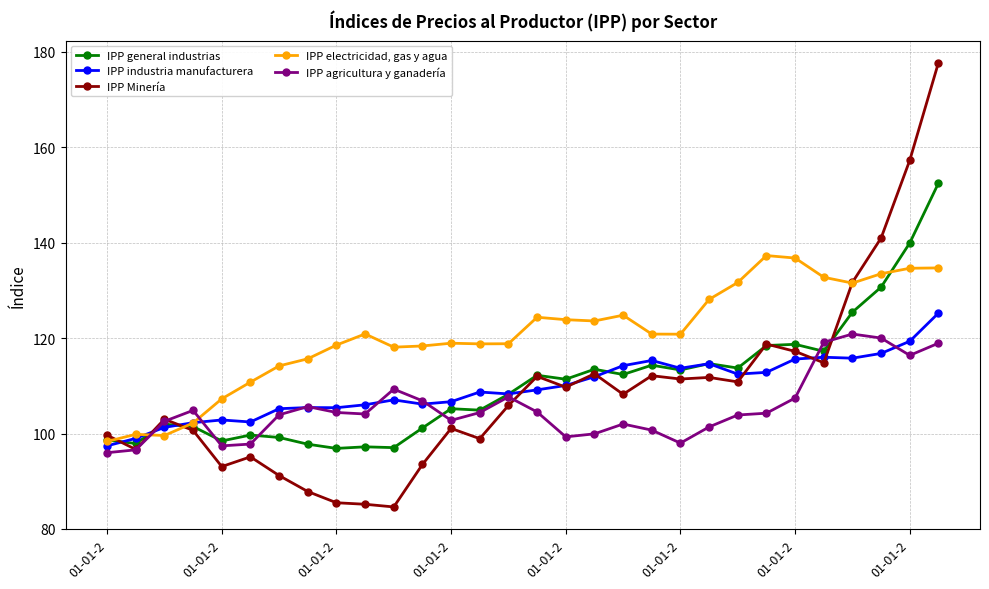

Which series has the largest total across all categories?

IPP electricidad, gas y agua